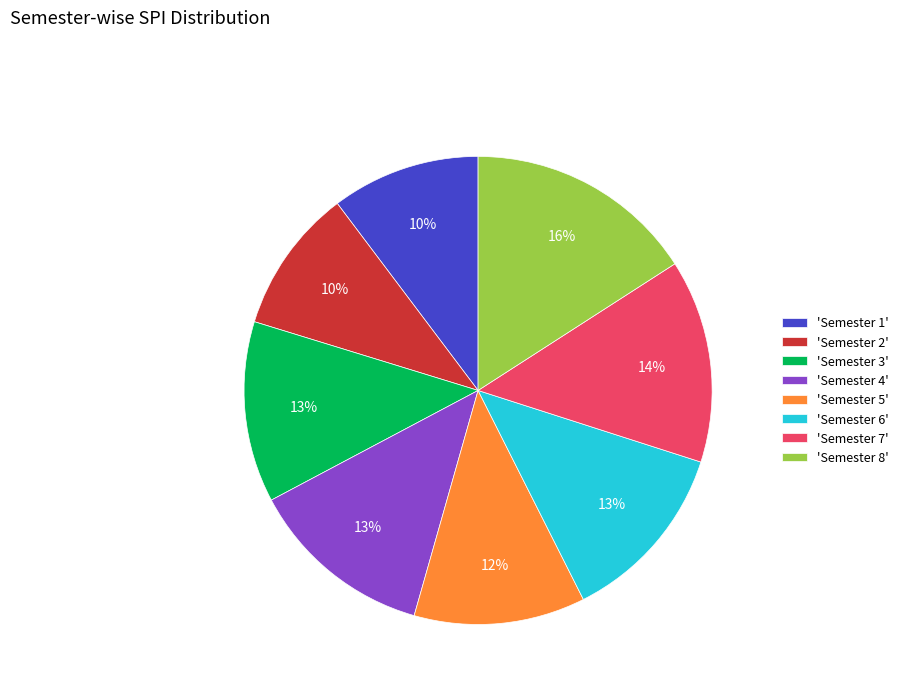

Do 'Semester 1' and 'Semester 4' together represent more than half of the pie?

No